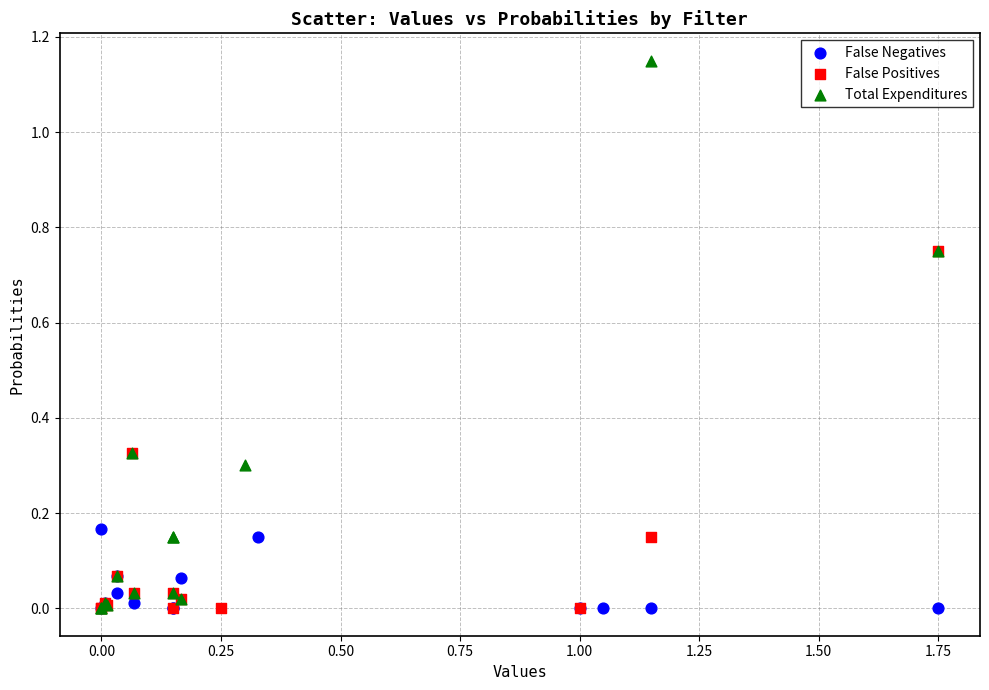

Which series reaches the maximum Y coordinate?

Total Expenditures